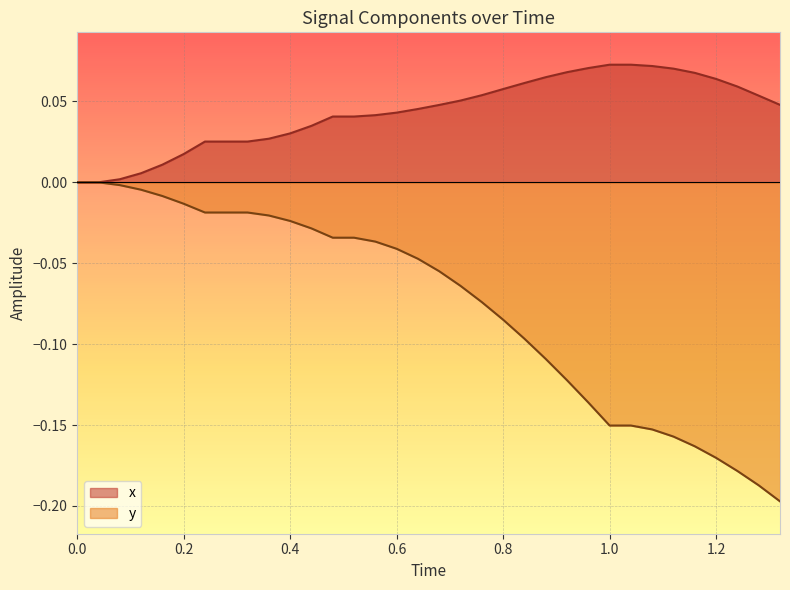

List the series in order of their peak value, lowest first.

y, x